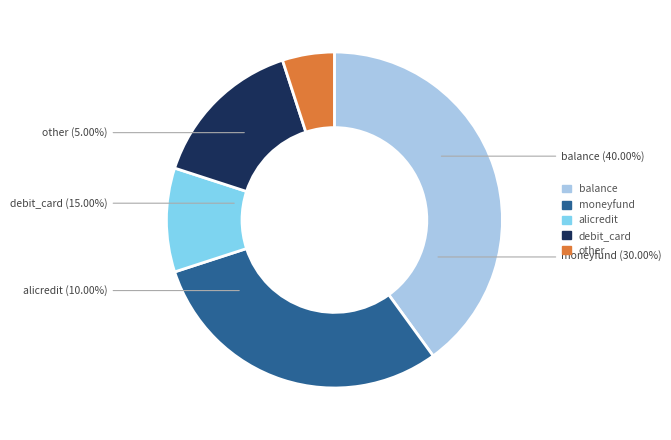

What is the ratio of the value at alicredit to the value at balance?

0.2